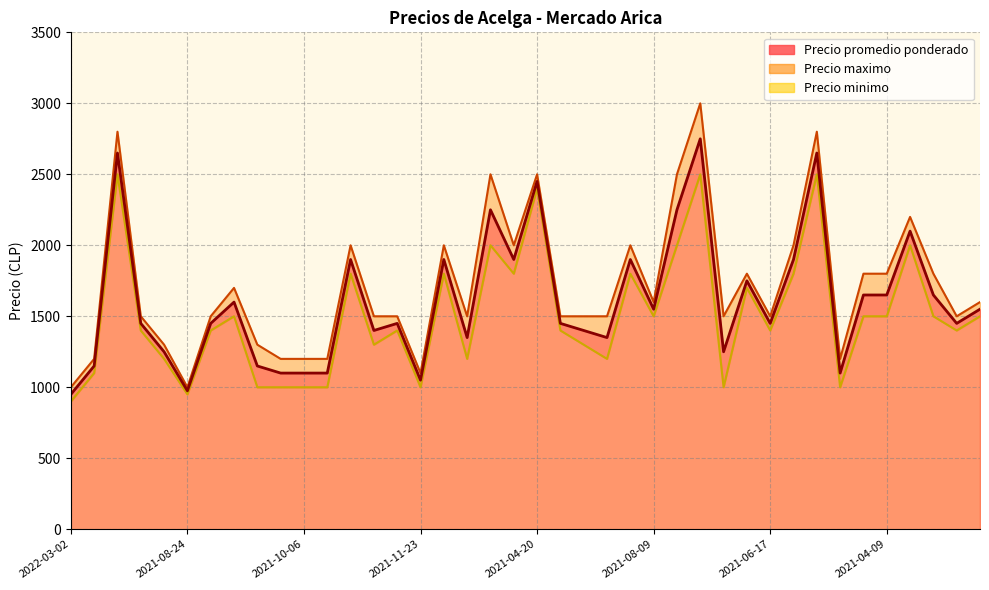

At which category does Precio maximo reach its first local valley?

2021-08-24